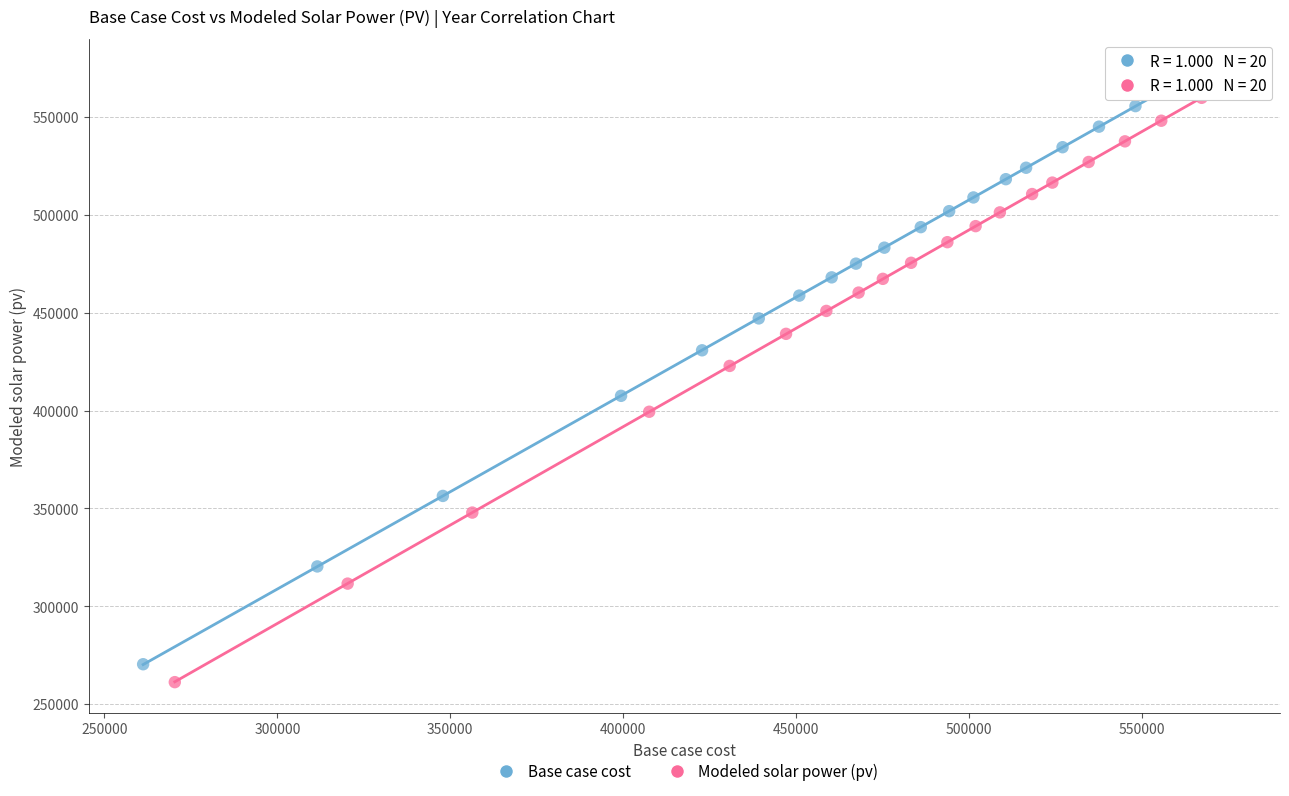

Which series contains the highest Y value?

Base case cost